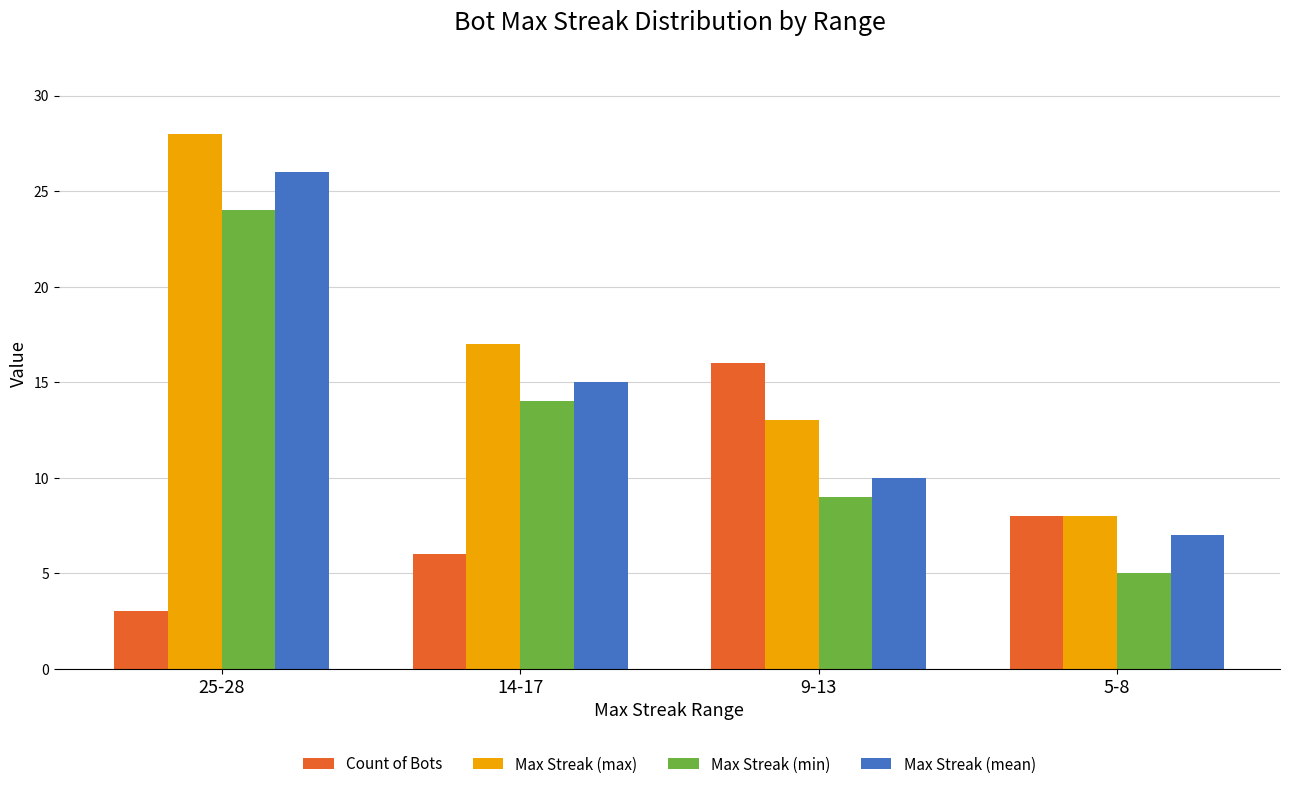

What is the value of the Max Streak (min) bar at the 3rd from the left?

9